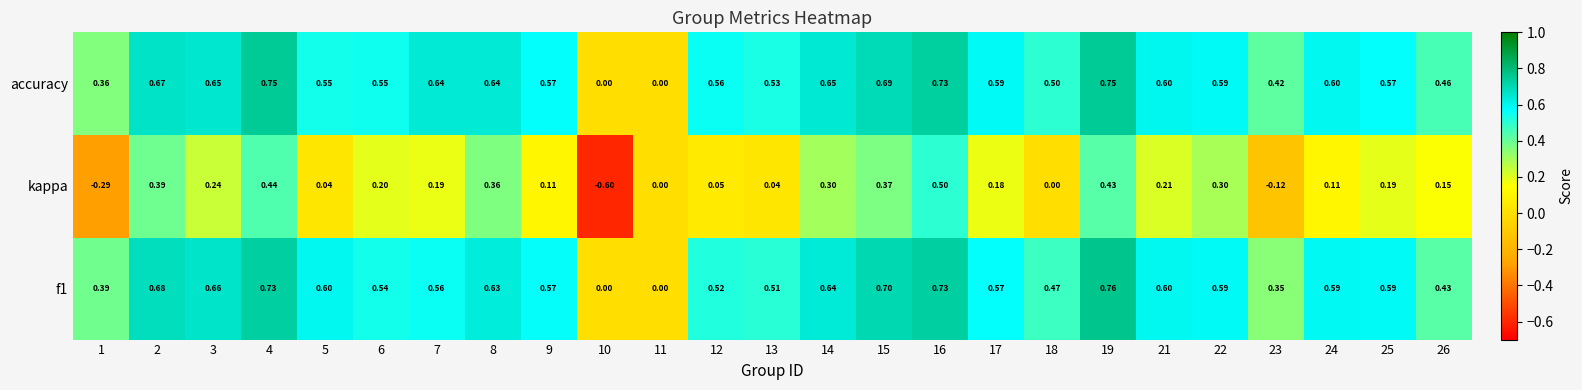

At 3, list the series in order from largest to smallest.

f1, accuracy, kappa